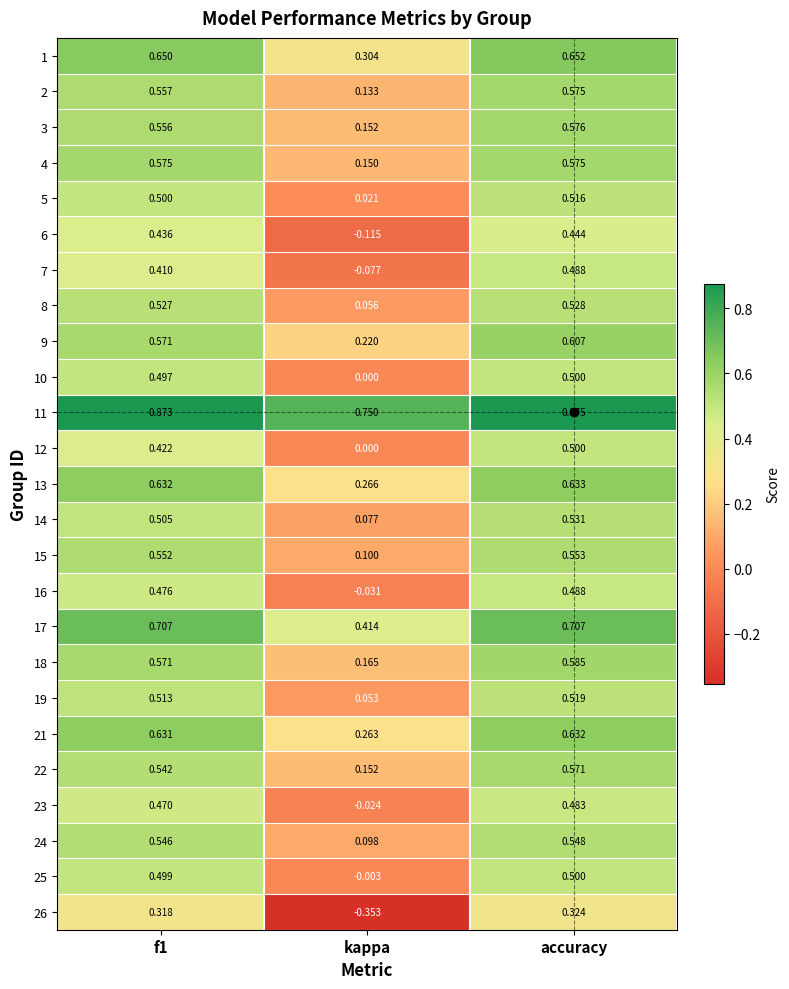

Which category has the lowest value in the 2 series?

kappa